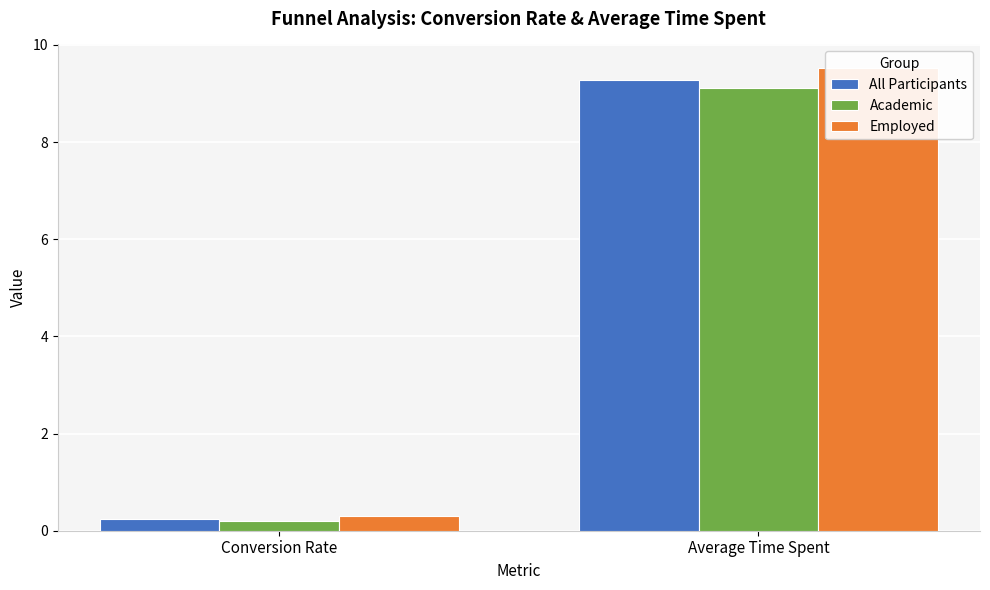

Which series has the widest spread of values?

Employed